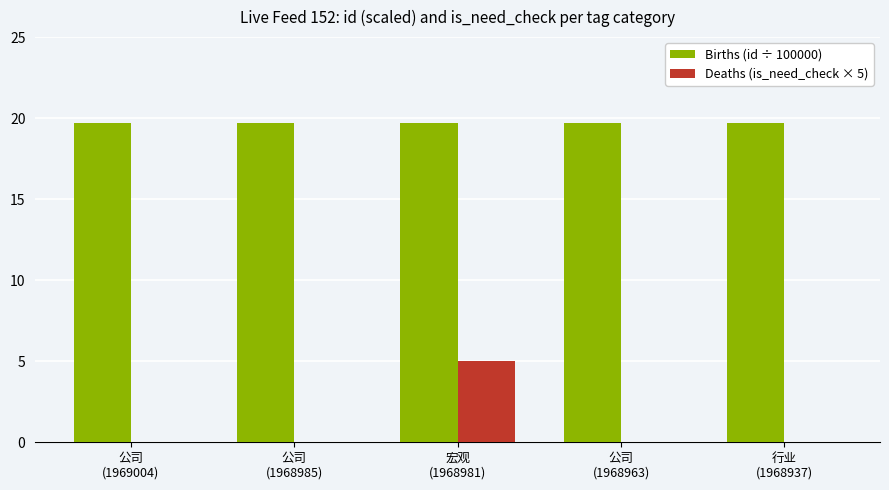

Which series has the largest total across all categories?

Births (id ÷ 100000)